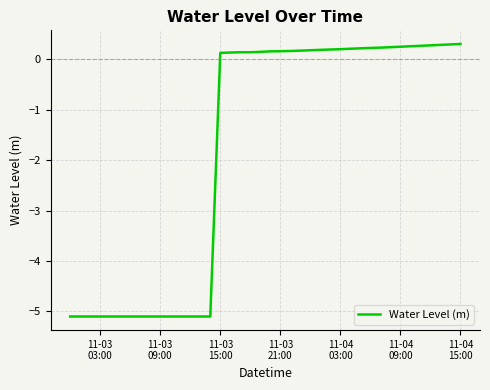

What is the smallest value displayed?

-5.1